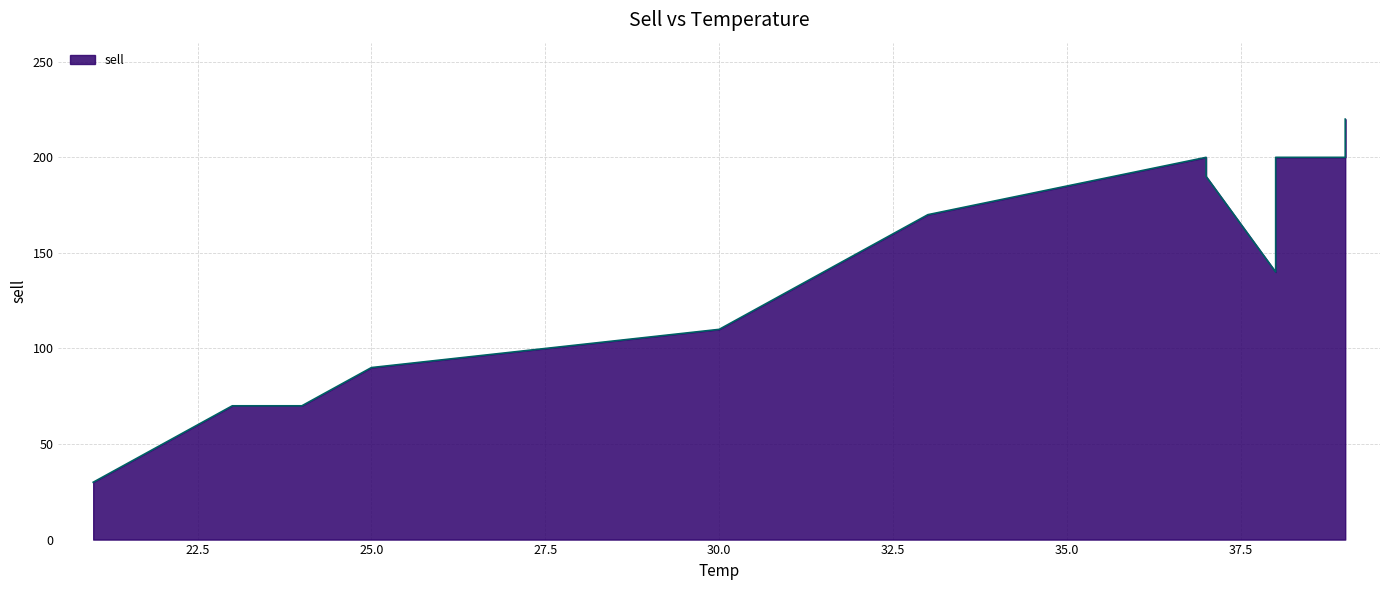

How many lines are shown in the chart?

1